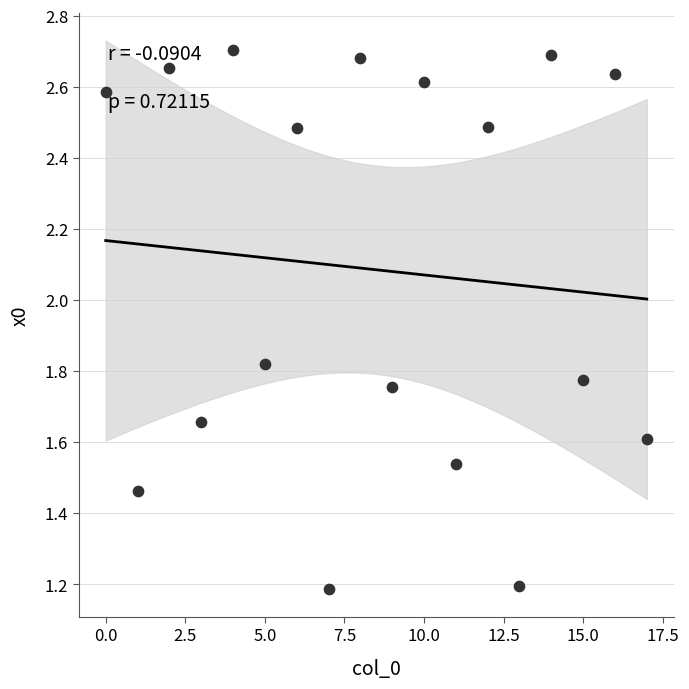

Count the number of points in this scatter plot.

18